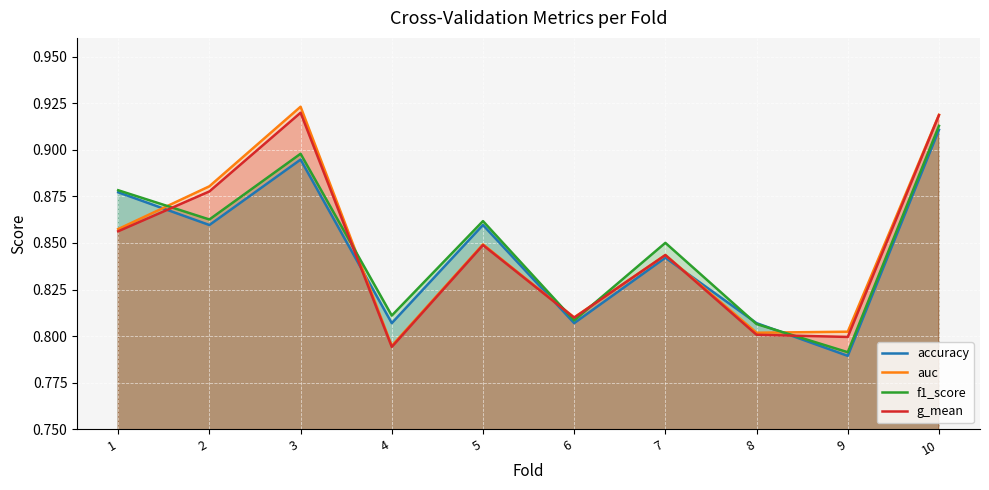

Is the value of accuracy at 1 greater than the value of auc at 7?

Yes